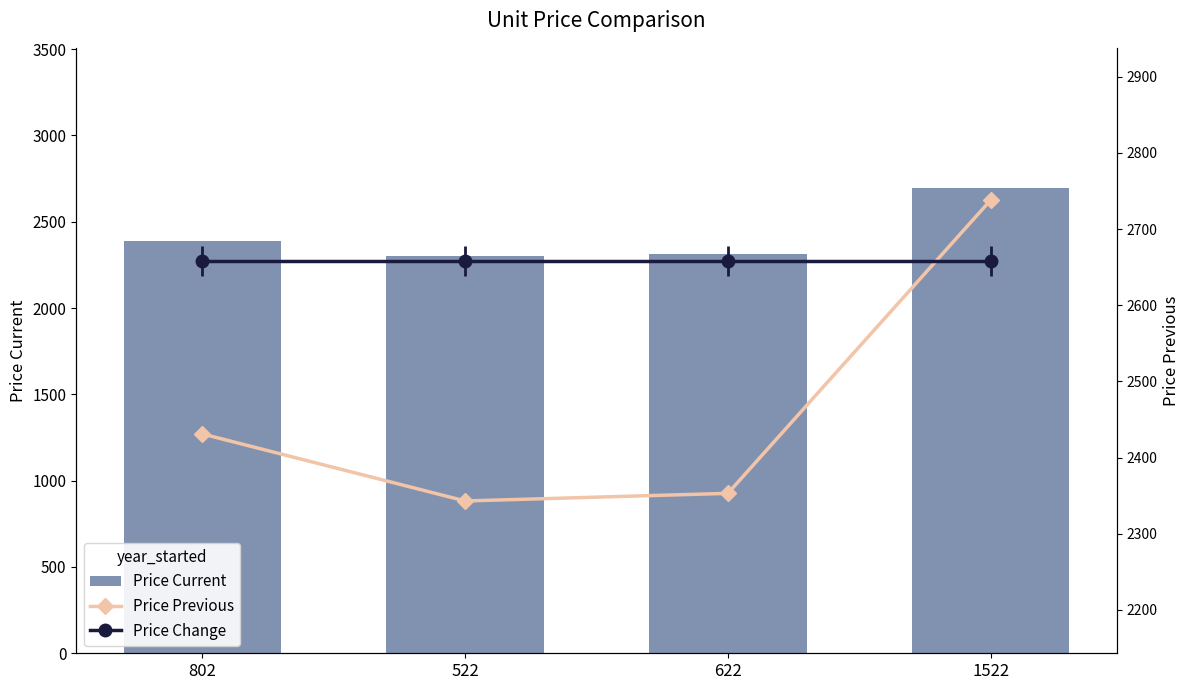

Between 622 and 1522, which series saw the biggest shift?

Price Current